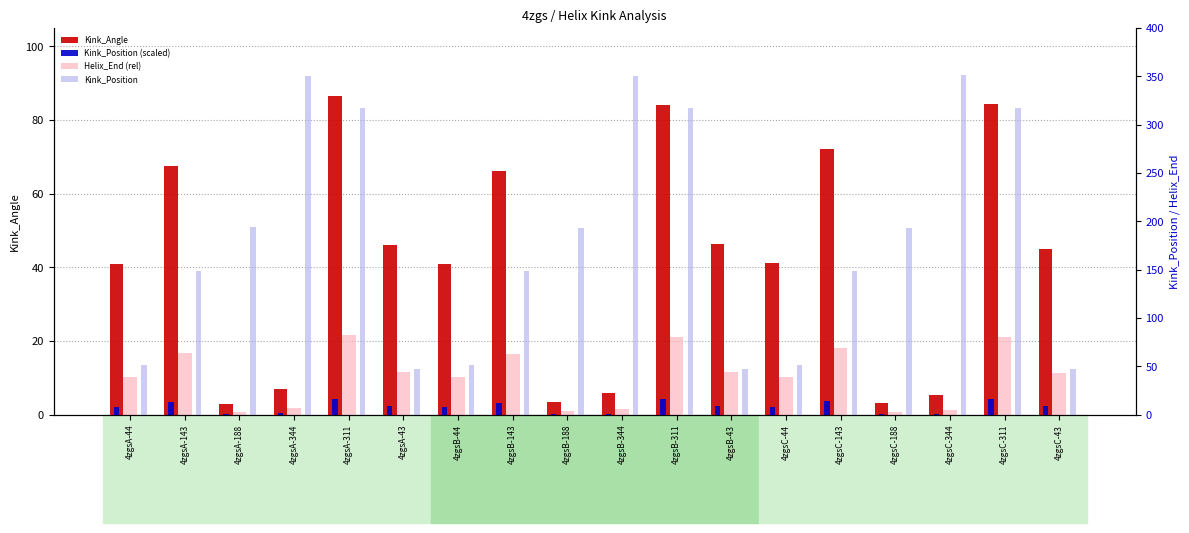

At 4zgsB-344, list the series in order from largest to smallest.

Kink_Position, Kink_Angle, Helix_End (rel), Kink_Position (scaled)